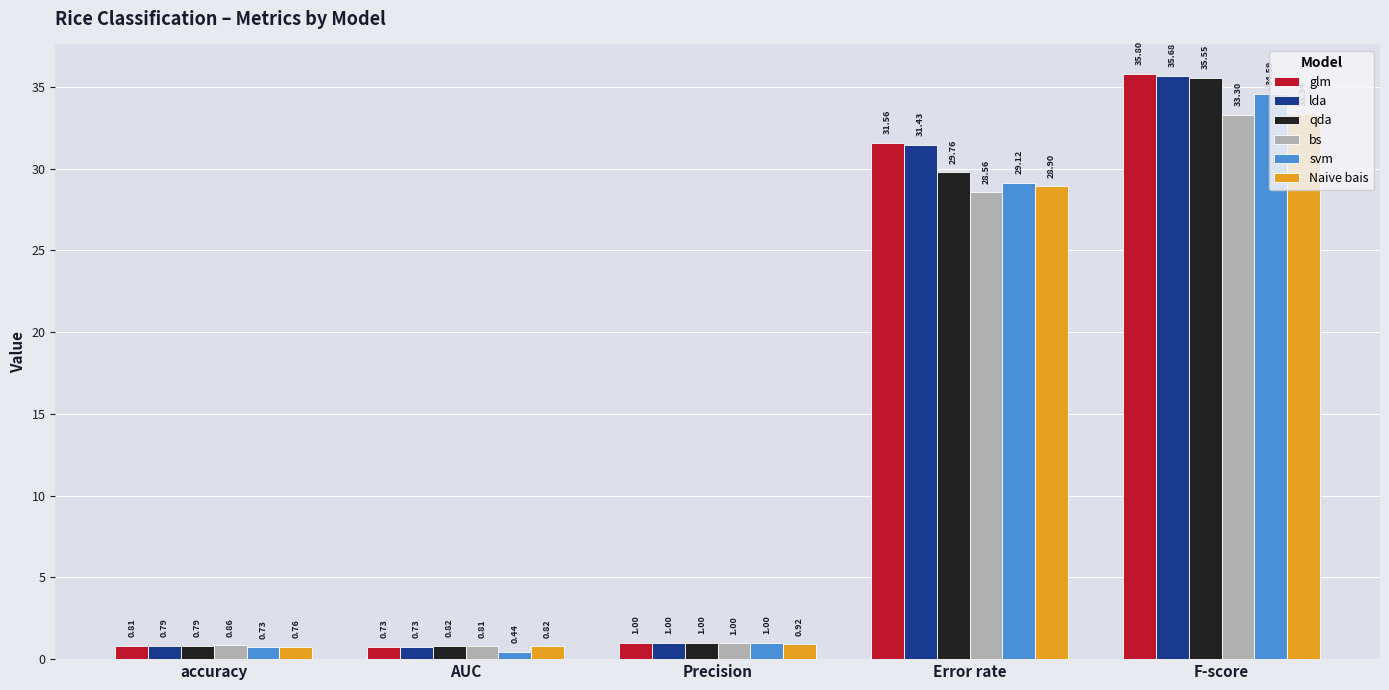

What is the label of the 5th bar from the left?

F-score